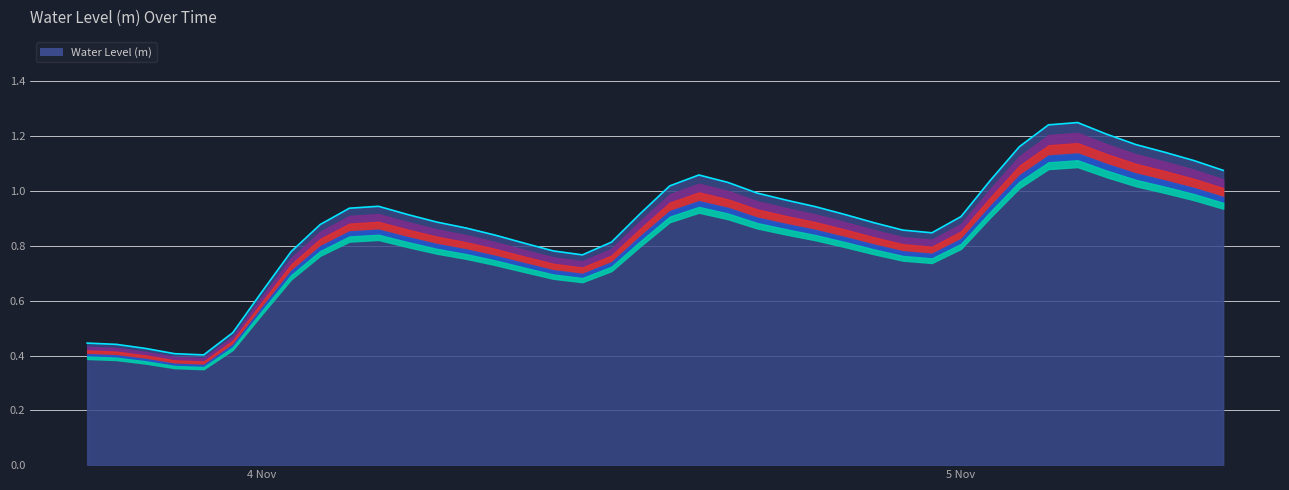

How many lines are shown in the chart?

1